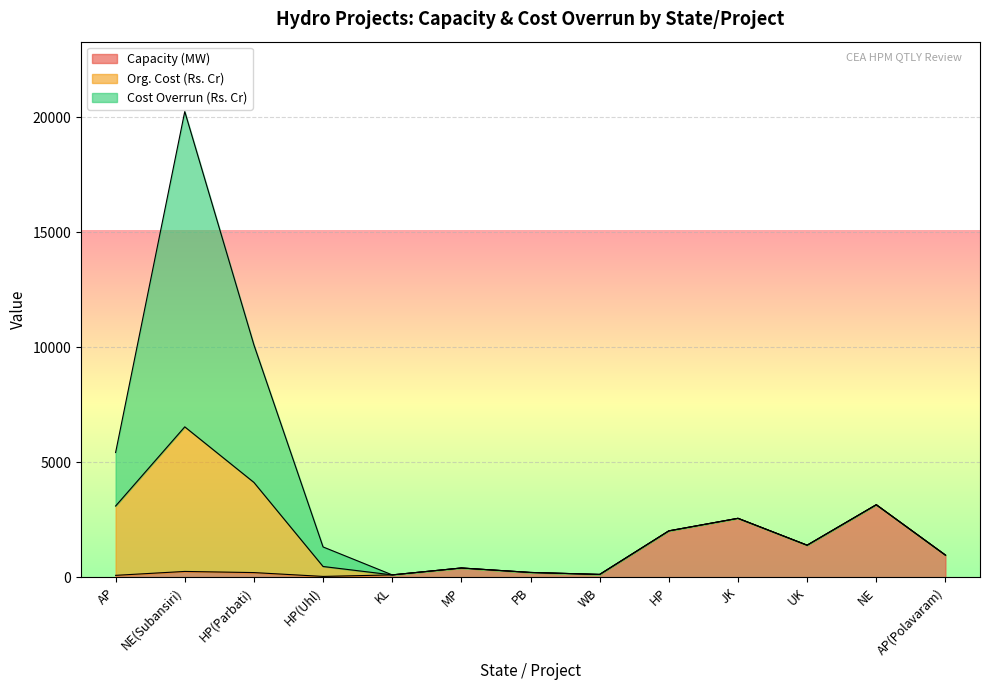

At which category is the sum across all series the highest?

NE(Subansiri)